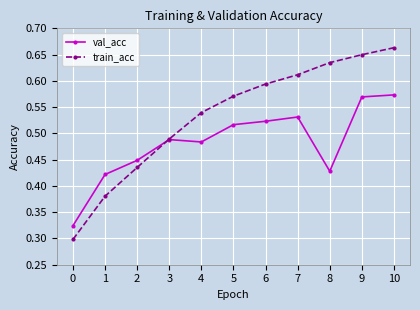

How many train_acc values are between 0 and 1?

11